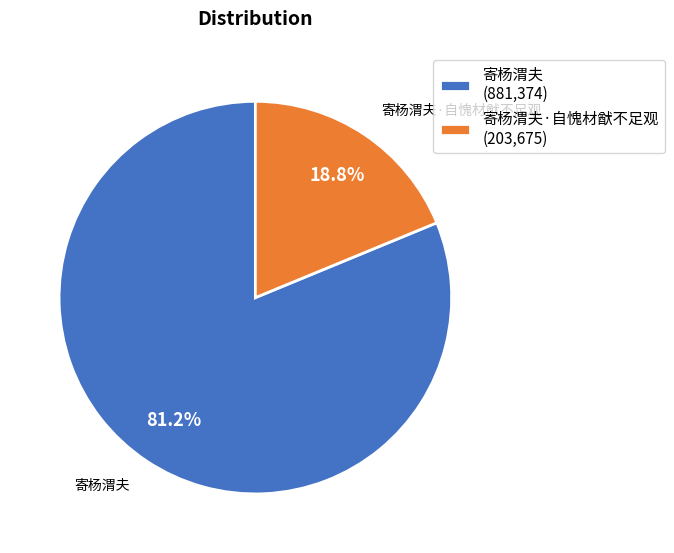

Which category has the smallest portion of the pie?

寄杨渭夫·自愧材猷不足观 (203,675)